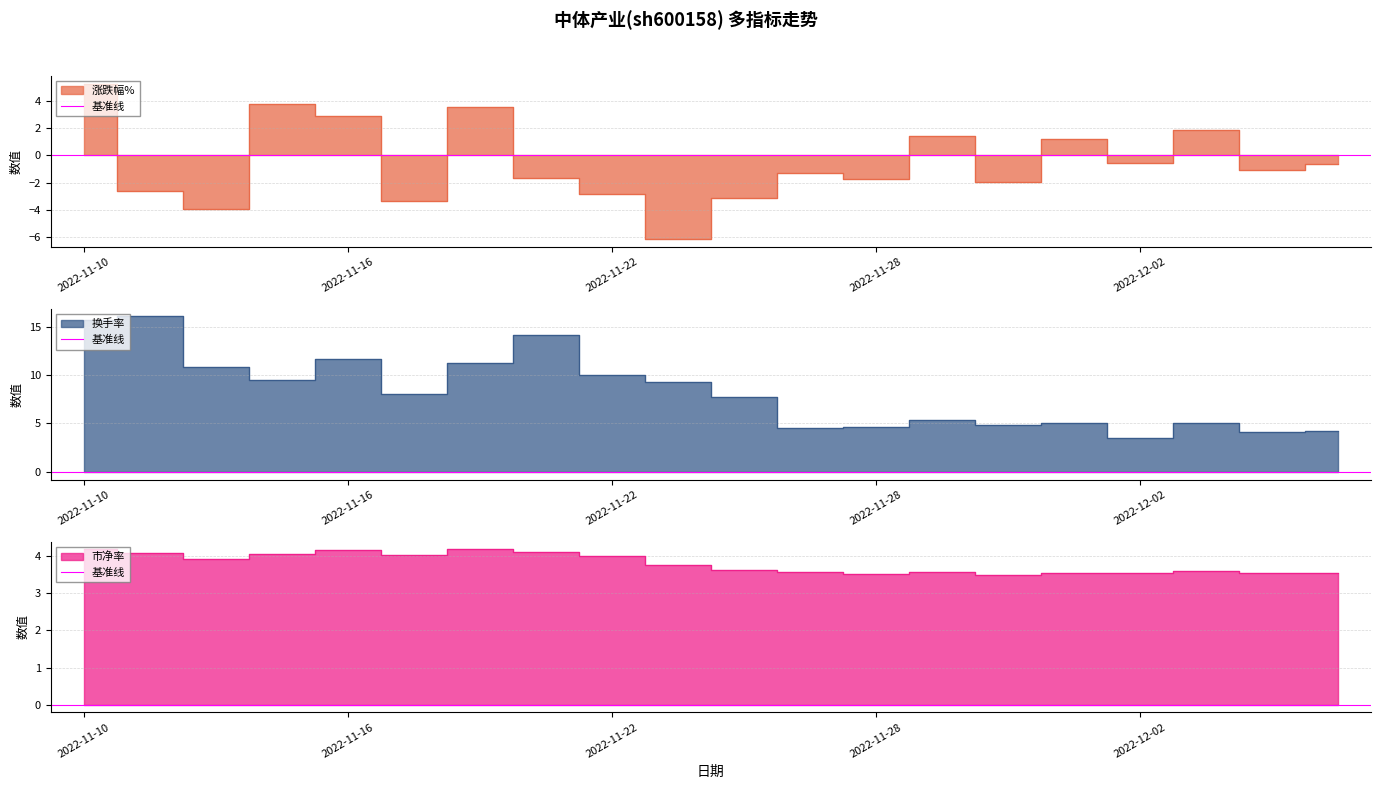

At which label does 市净率 reach its minimum?

2022-11-30